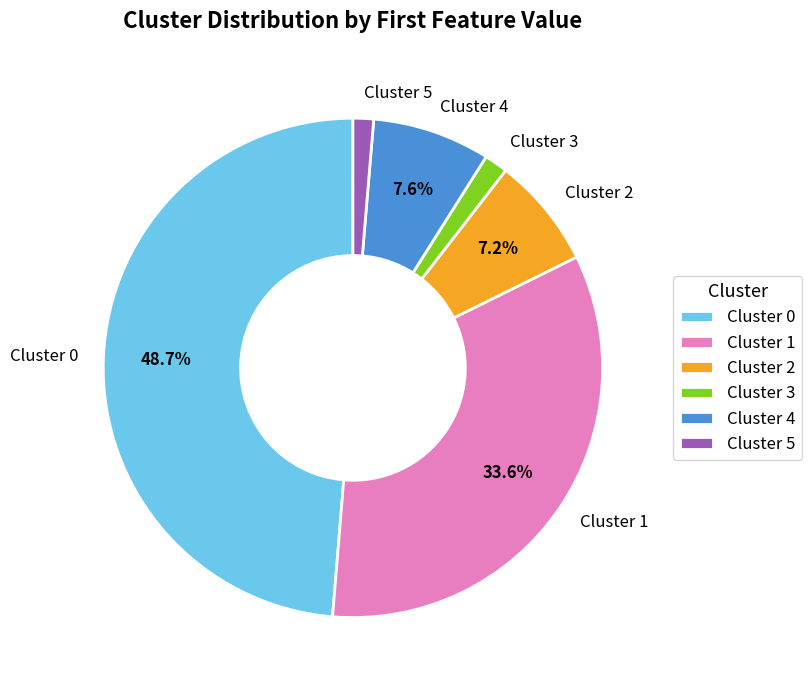

Between Cluster 1 and Cluster 3, which is larger?

Cluster 1